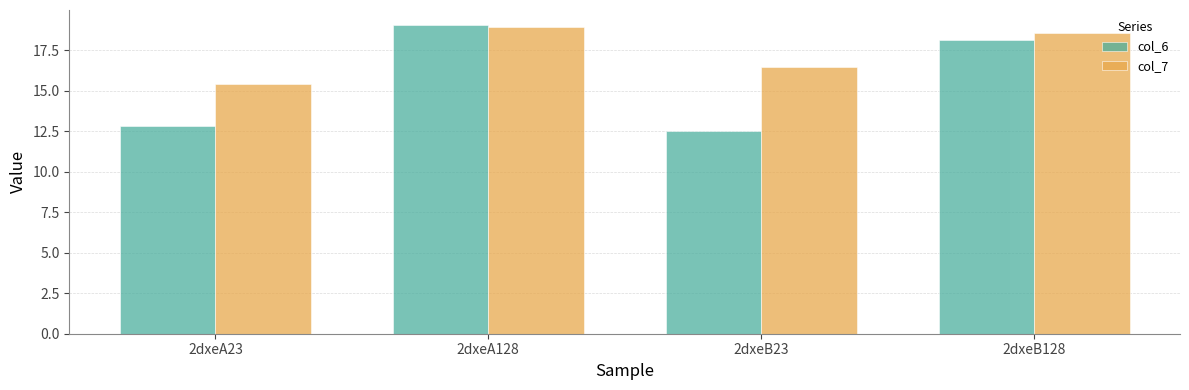

Rank the series at 2dxeB23 from lowest to highest value.

col_6, col_7